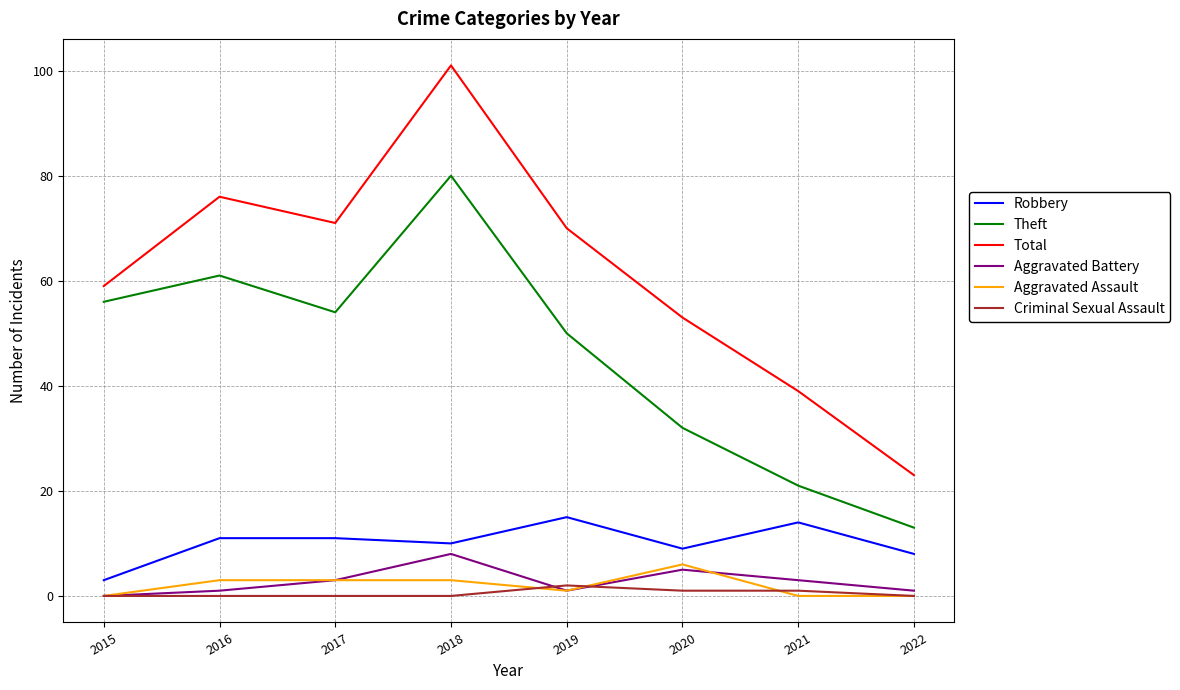

Which series has the widest spread of values?

Total